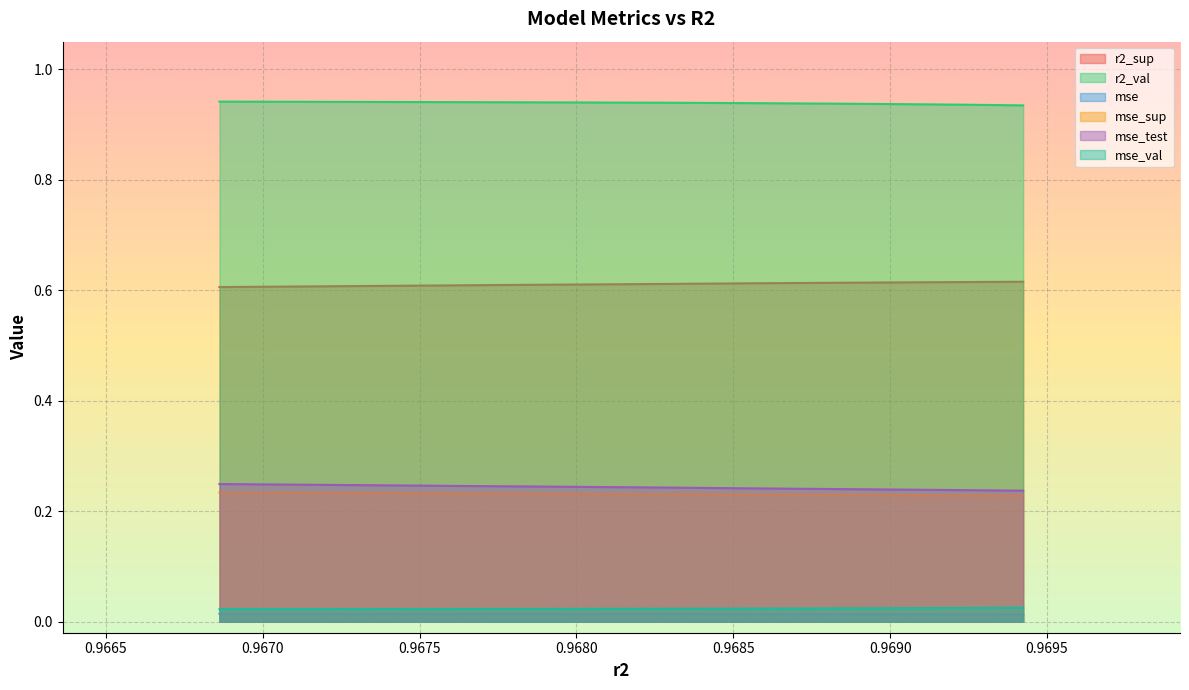

True or false: mse has more than 2 interior local peaks.

False